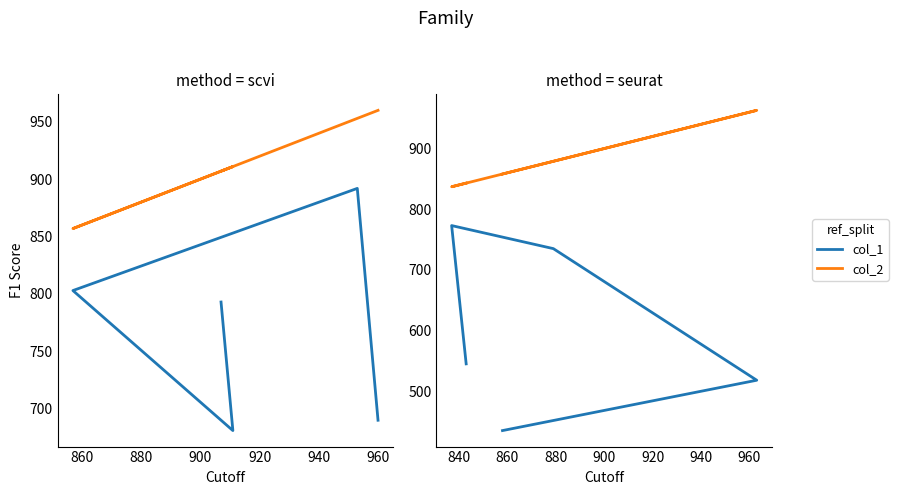

How many series are shown in this chart?

2